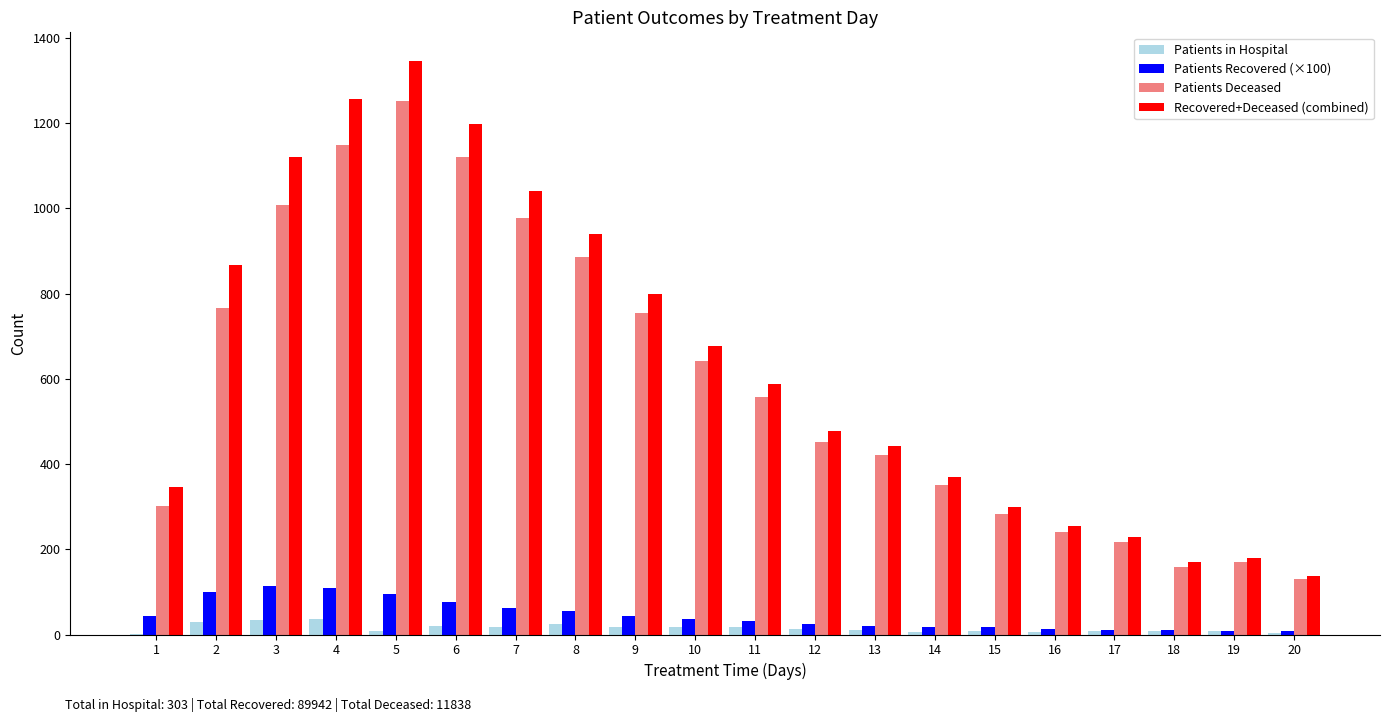

What is the average value of the Patients Deceased series?

591.9